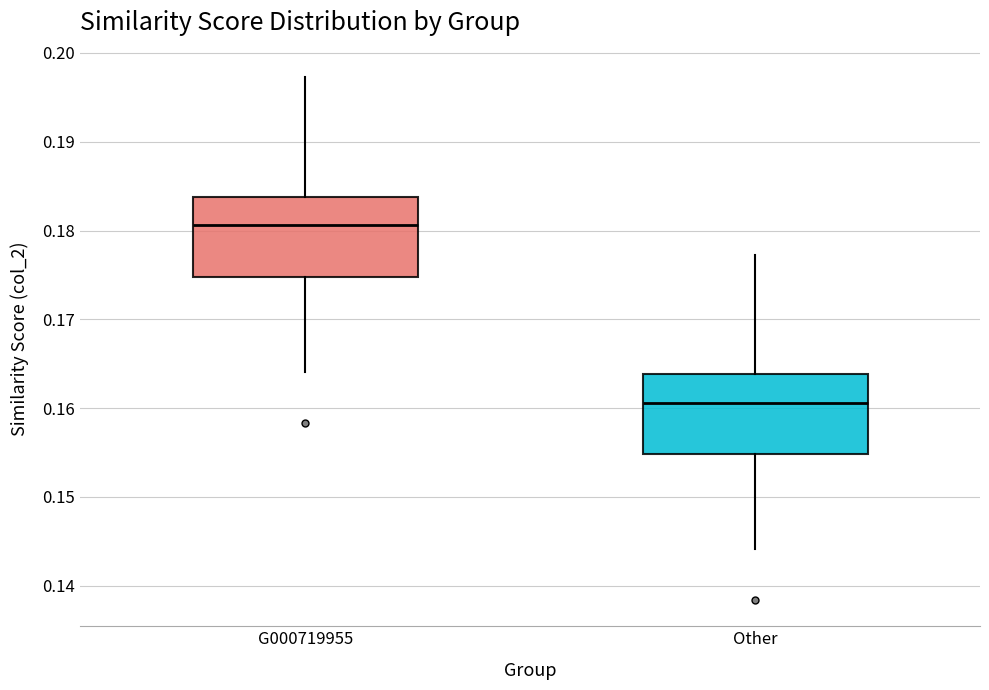

Reading left to right, read every box against the y-axis: the position of its median line, the range the box covers, and the ends of its whiskers. The values are not printed on the chart, so give them approximately, as read against the axis.

G000719955: median 0.181, box 0.175 to 0.184, whiskers 0.164 to 0.197
Other: median 0.161, box 0.155 to 0.164, whiskers 0.144 to 0.177